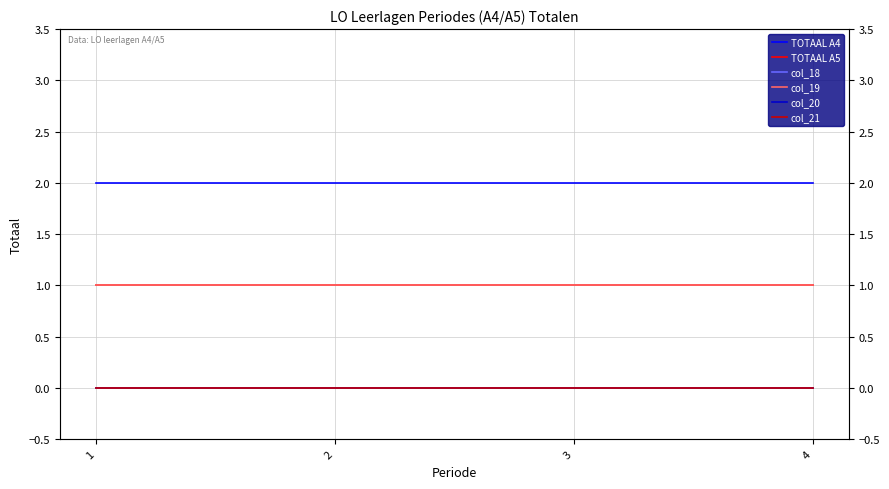

Reading left to right, extract all data points from this chart.

TOTAAL A4: 1=2	2=2	3=2	4=2
TOTAAL A5: 1=1	2=1	3=1	4=1
col_18: 1=0	2=0	3=0	4=0
col_19: 1=1	2=1	3=1	4=1
col_20: 1=0	2=0	3=0	4=0
col_21: 1=0	2=0	3=0	4=0